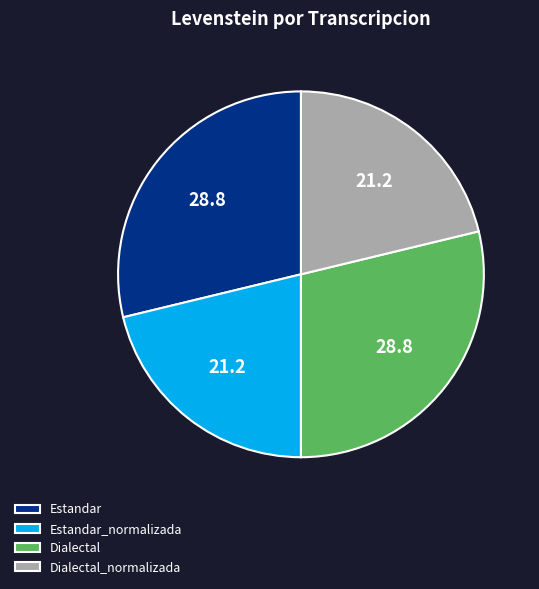

True or false: Estandar accounts for 29% of the total.

True